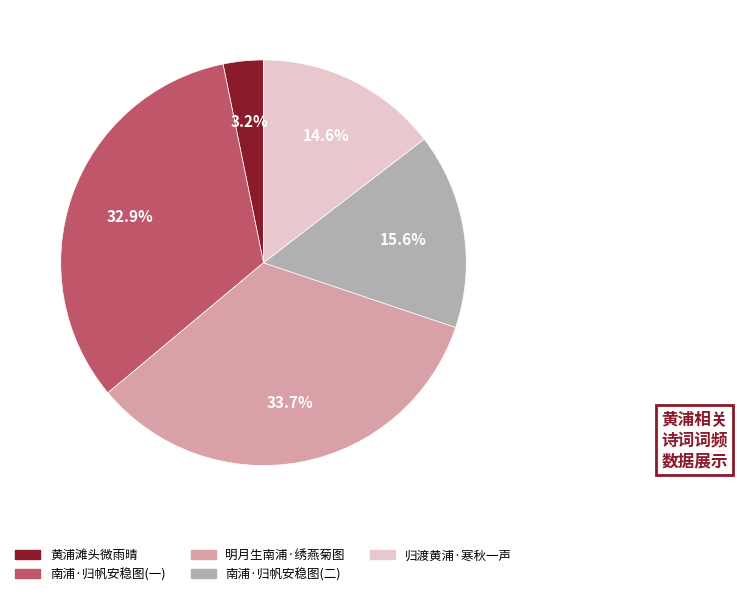

Which category has the biggest portion of the pie?

明月生南浦·绣燕菊图